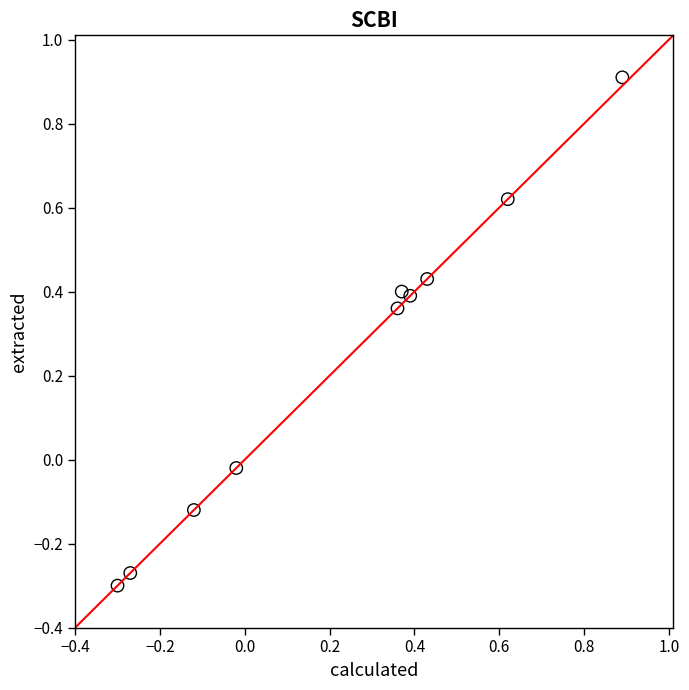

What is the range of X values (max minus min)?

1.2